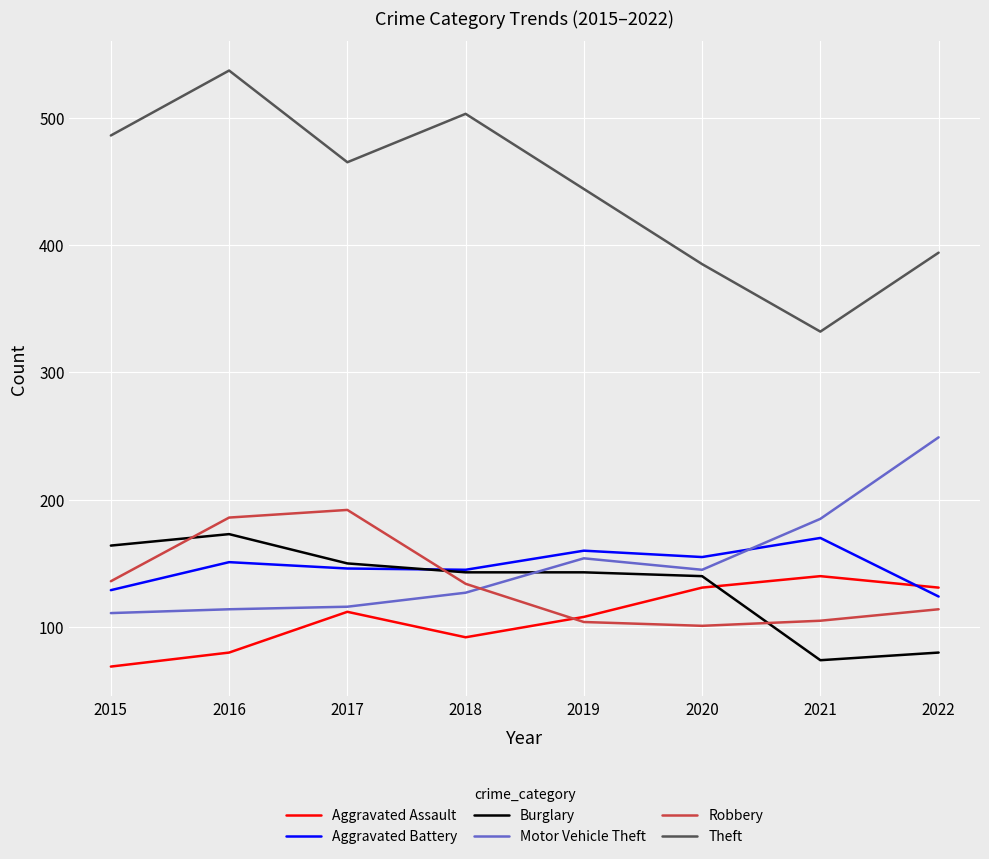

What is the average value of the Aggravated Assault series?

108